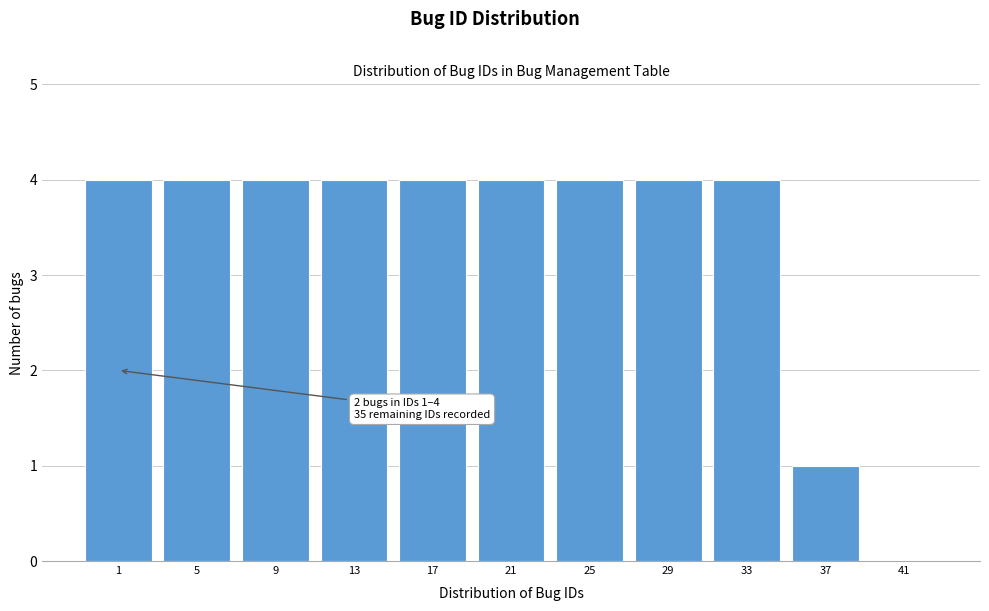

Reading left to right, transcribe all the data shown in this chart.

1=4	5=4	9=4	13=4	17=4	21=4	25=4	29=4	33=4	37=1	41=0